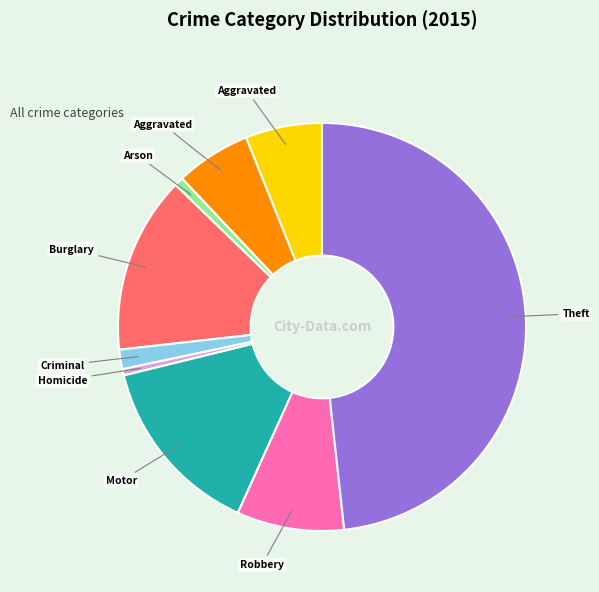

Is there a majority slice in this chart?

No